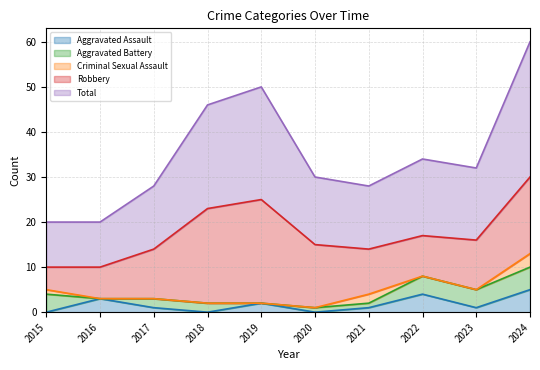

Does the chart display data point markers on the line(s)?

No